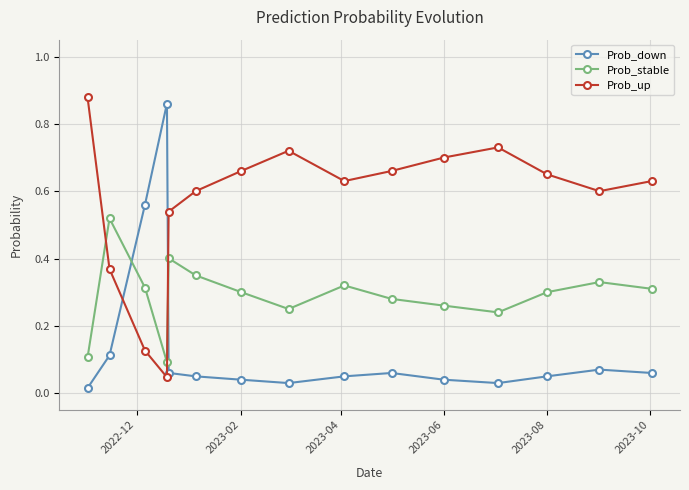

What is the sum of all Prob_stable values?

4.4